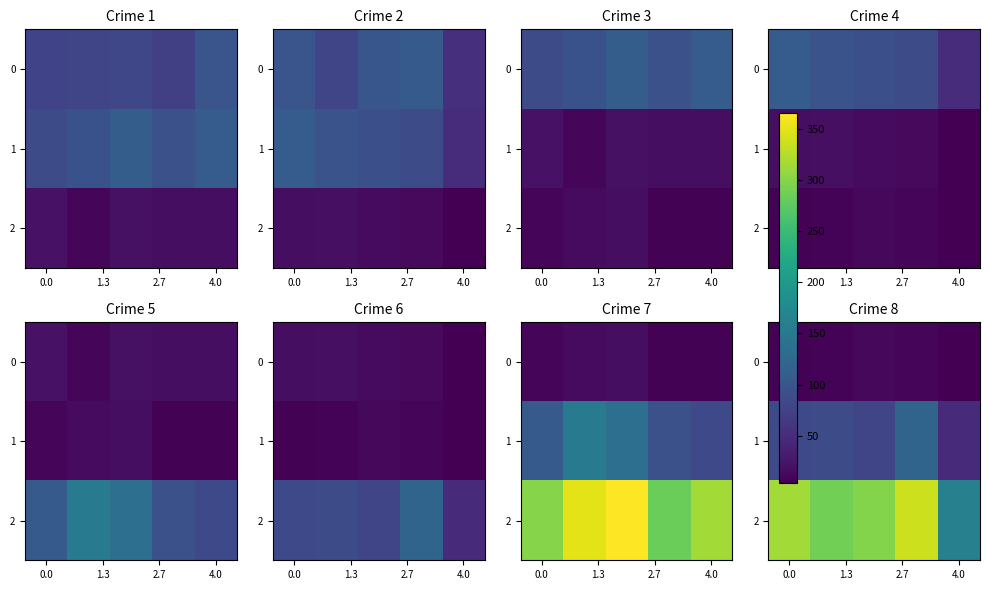

What is the difference between the row_2 values at 1.3 and 4?

127